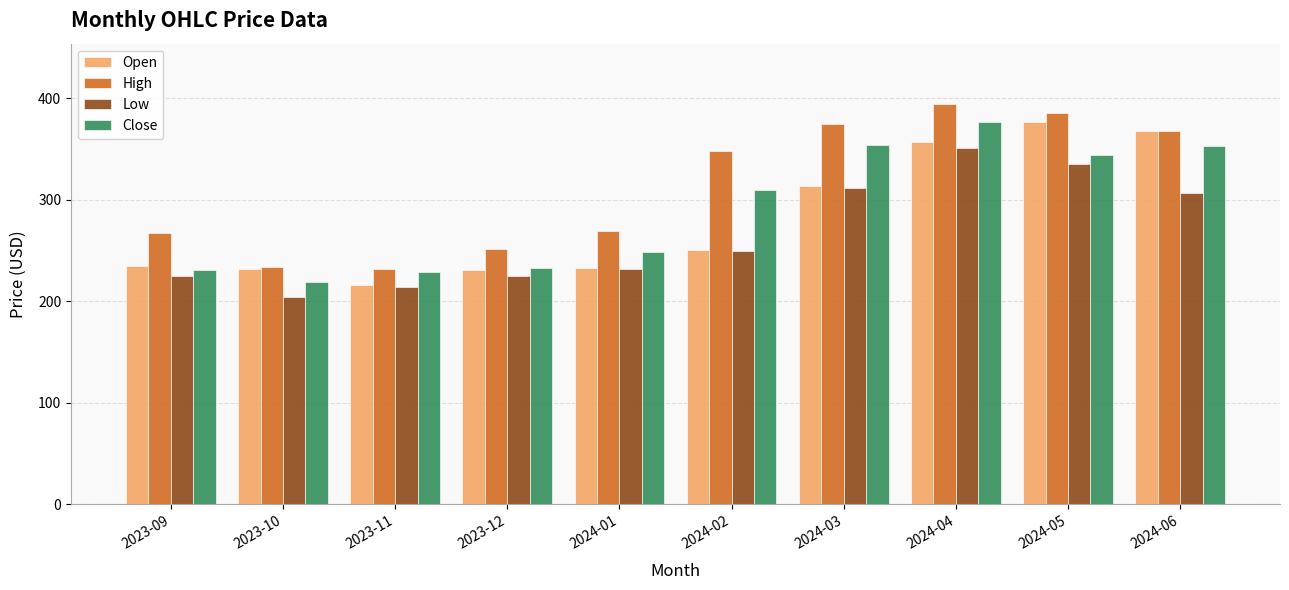

The Low series shows 58.3 at 2023-10. True or false?

False